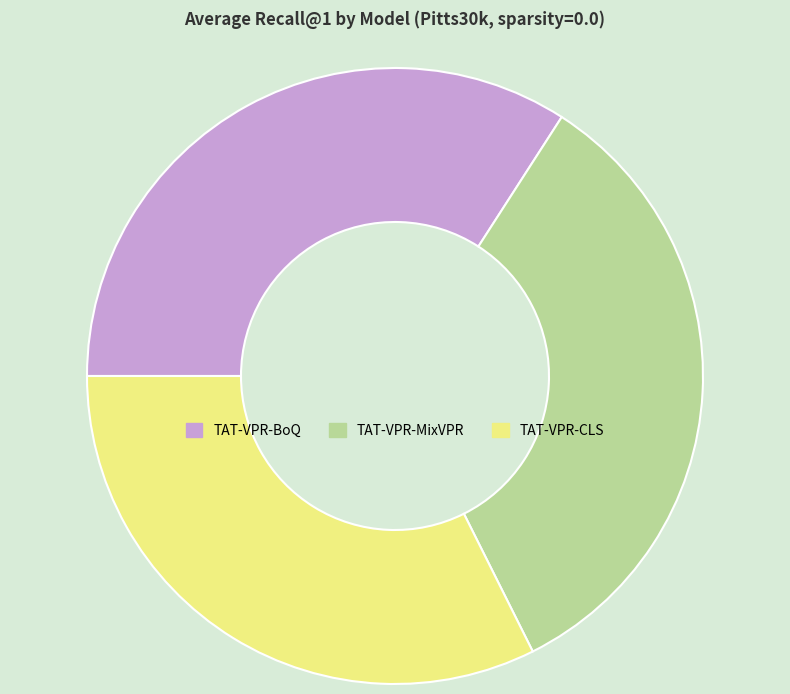

Which slice is the smallest?

TAT-VPR-CLS